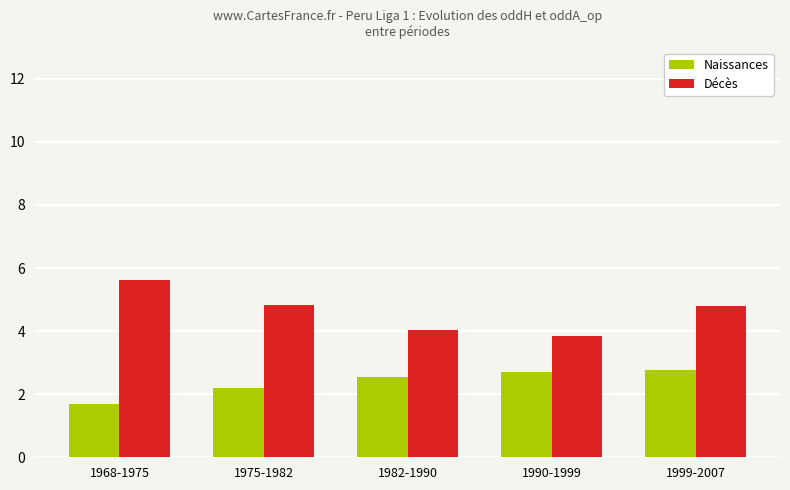

What is the sum of the Décès values at 1999-2007 and 1990-1999?

8.7